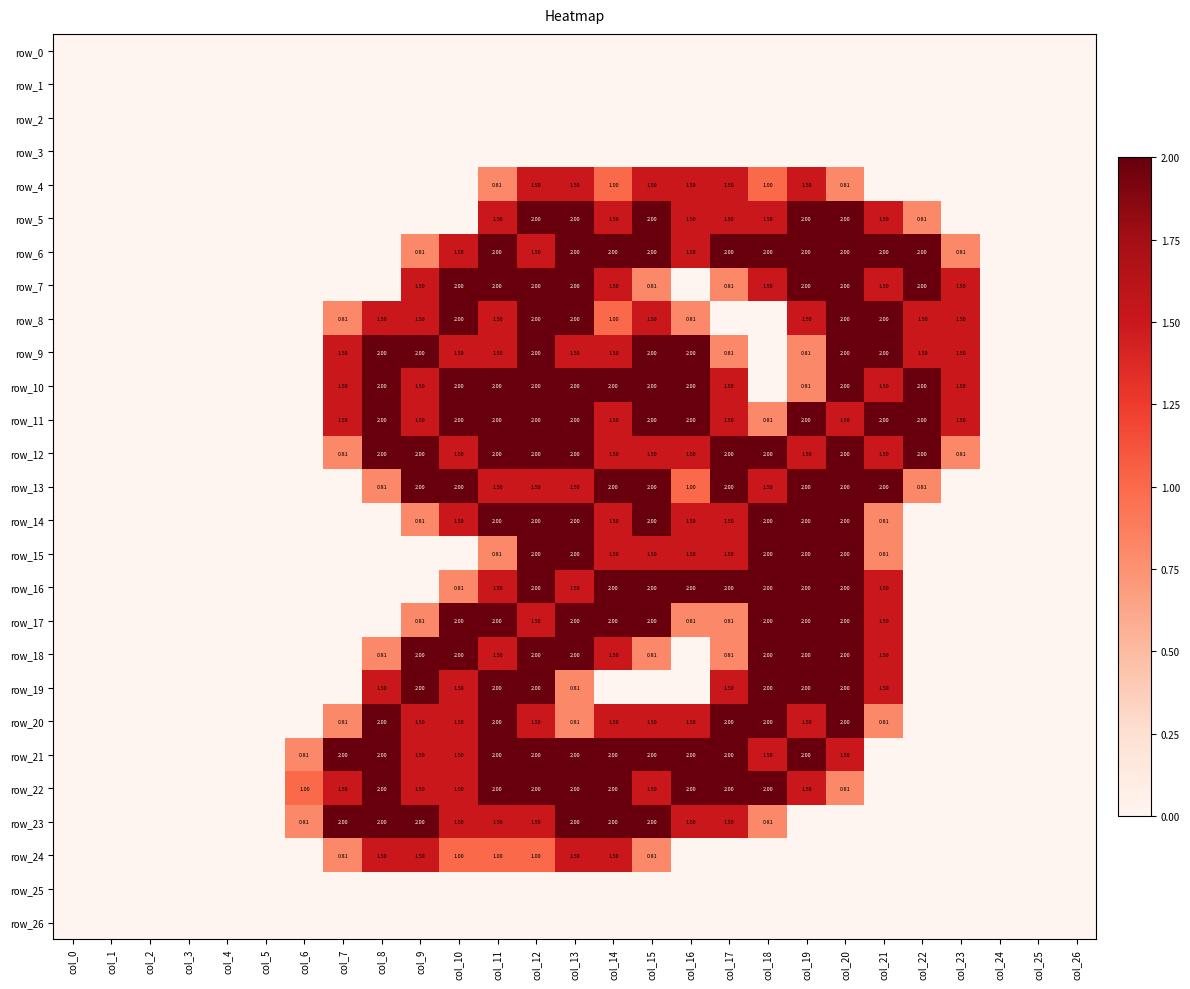

At which category is the sum across all series the highest?

col_12